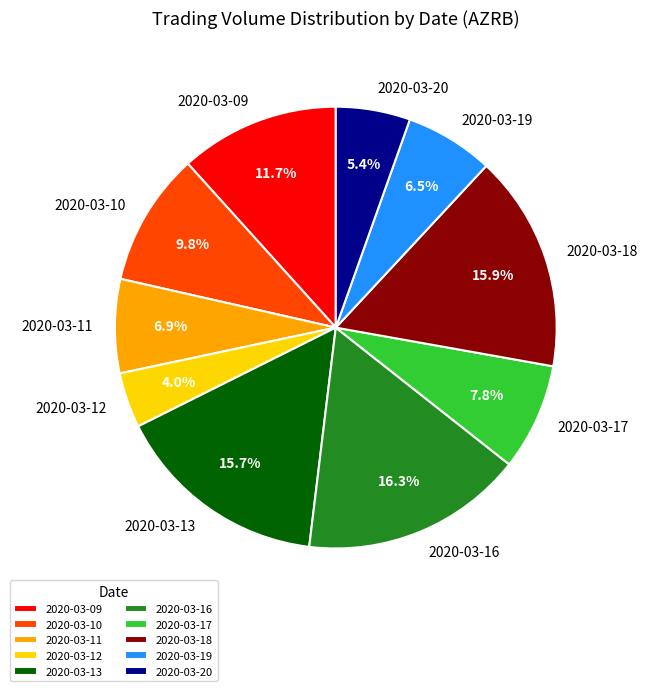

How many segments does this pie chart have?

10